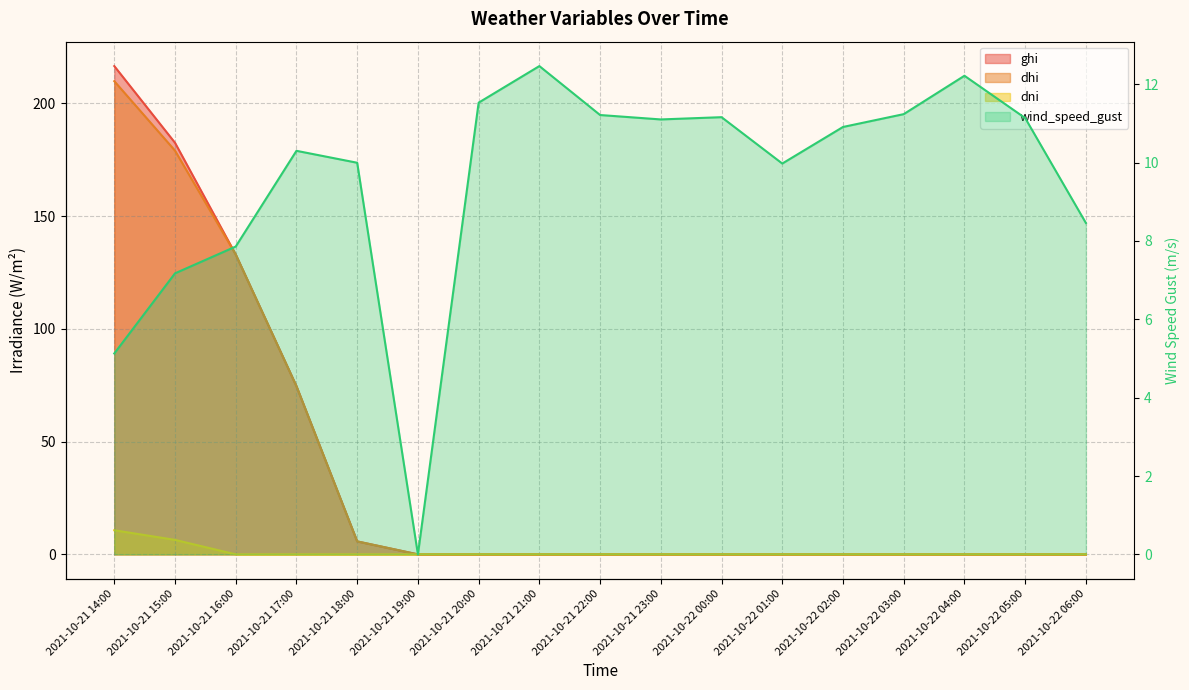

True or false: ghi and wind_speed_gust intersect in this chart.

True